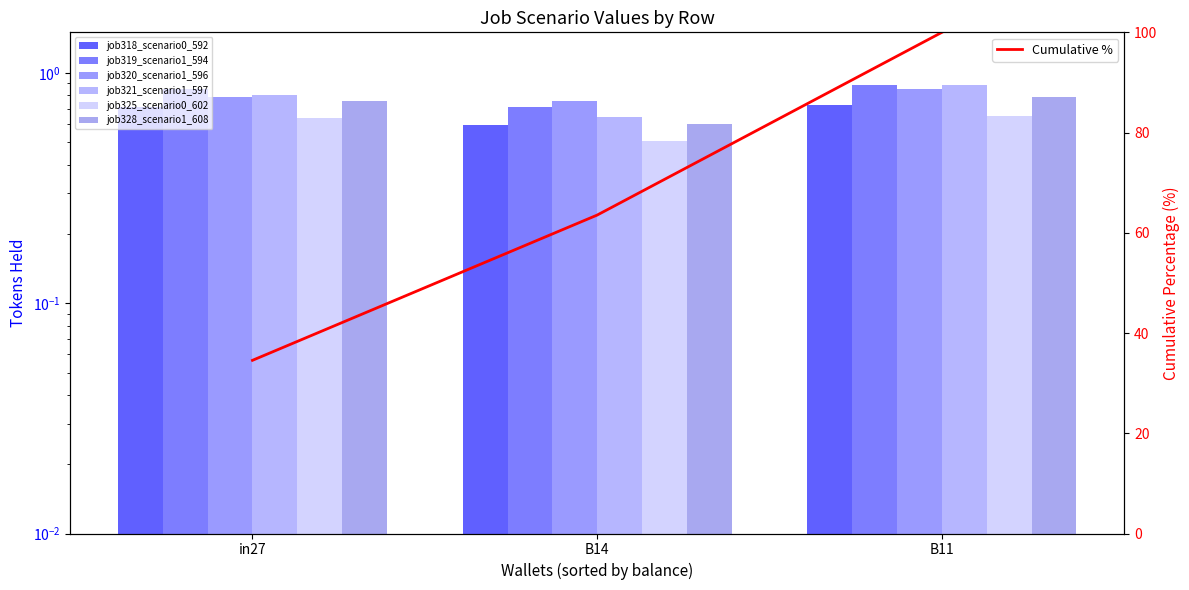

Reading left to right, extract all data points from this chart.

job318_scenario0_592: 0.7	0.6	0.7
job319_scenario1_594: 0.8	0.7	0.9
job320_scenario1_596: 0.8	0.8	0.9
job321_scenario1_597: 0.8	0.6	0.9
job325_scenario0_602: 0.6	0.5	0.7
job328_scenario1_608: 0.8	0.6	0.8